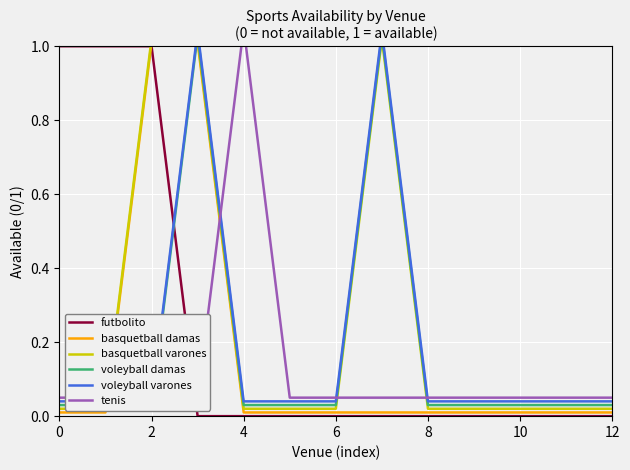

The value of futbolito at 12 is 0.4. True or false?

False